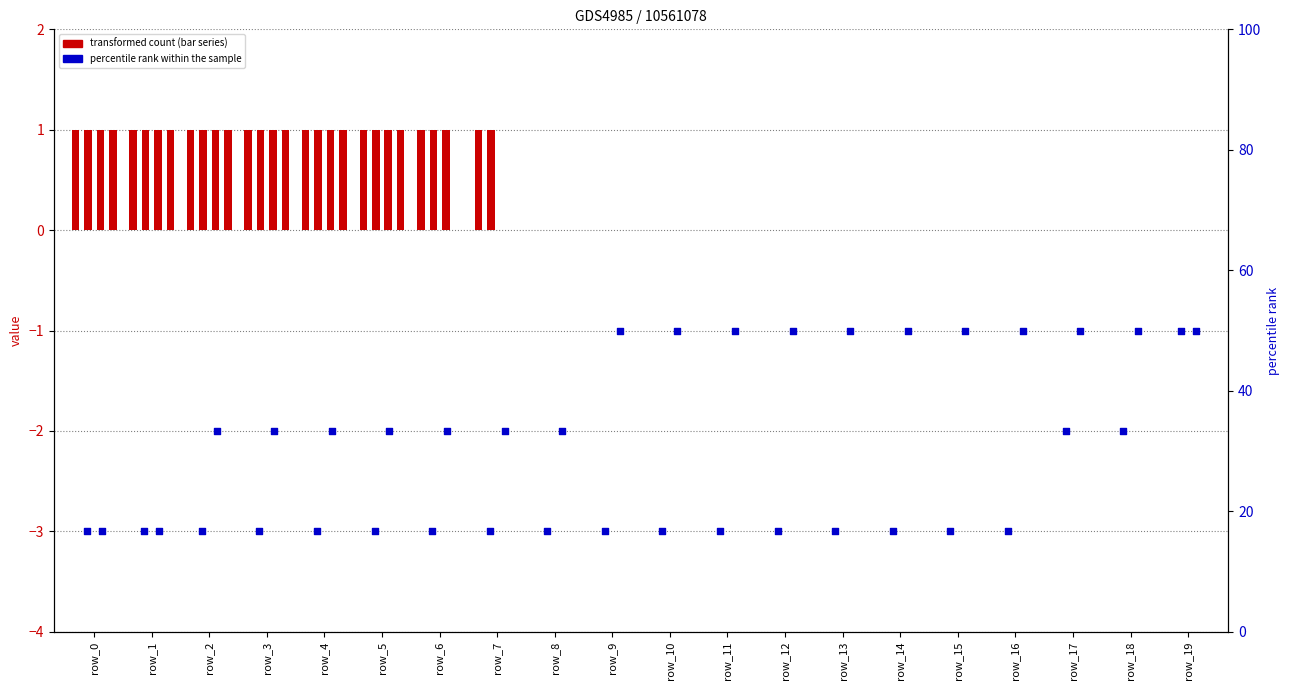

At how many categories does at least one series exceed 30?

18